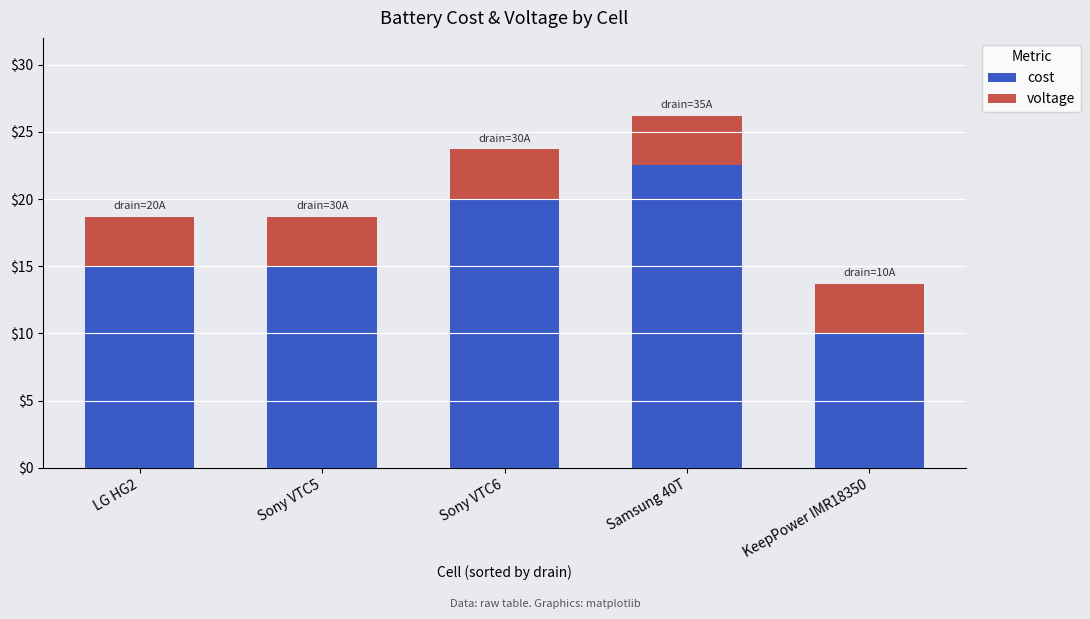

At which category is the sum across all series the highest?

Samsung 40T